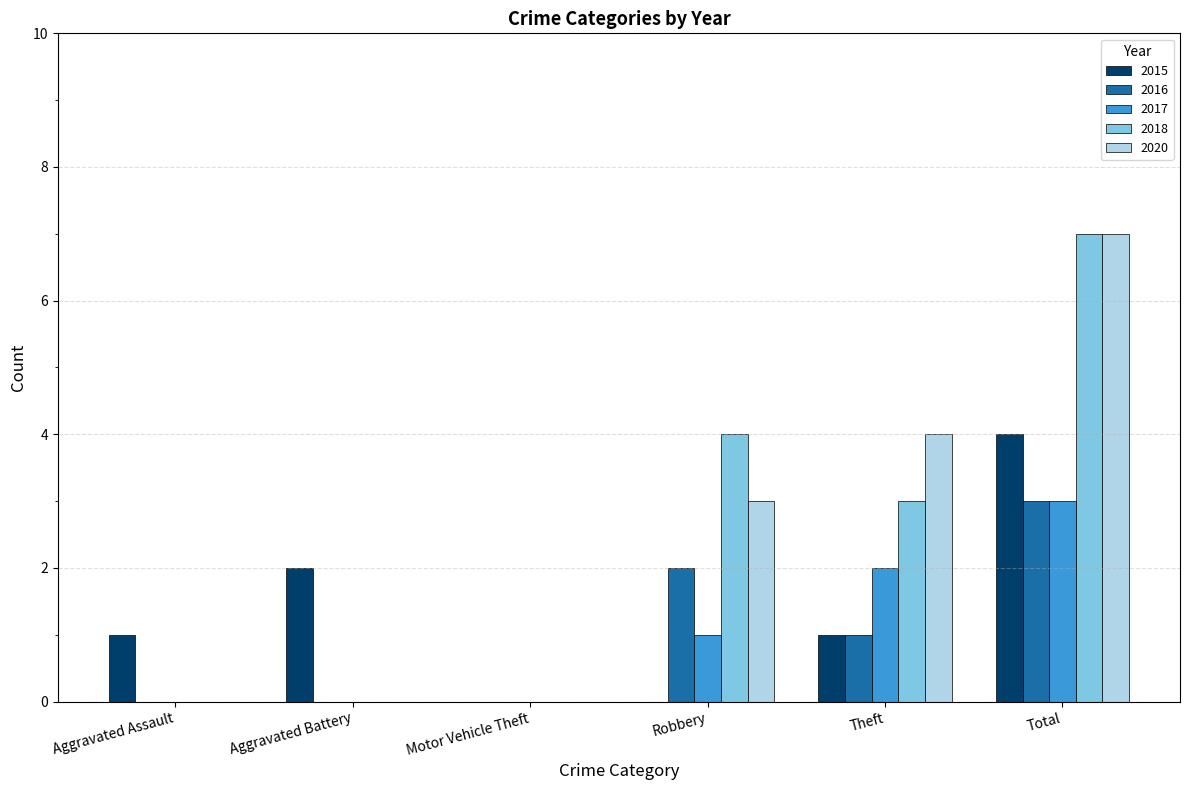

What is the greatest value displayed?

7